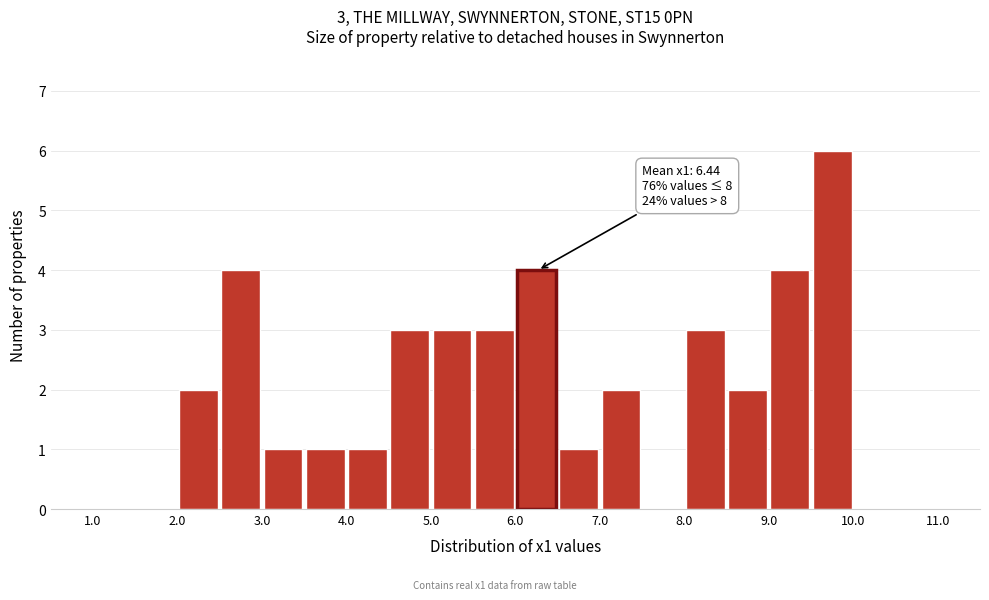

Over which range of the x-axis is the bar tallest?

9.5 to 10.0